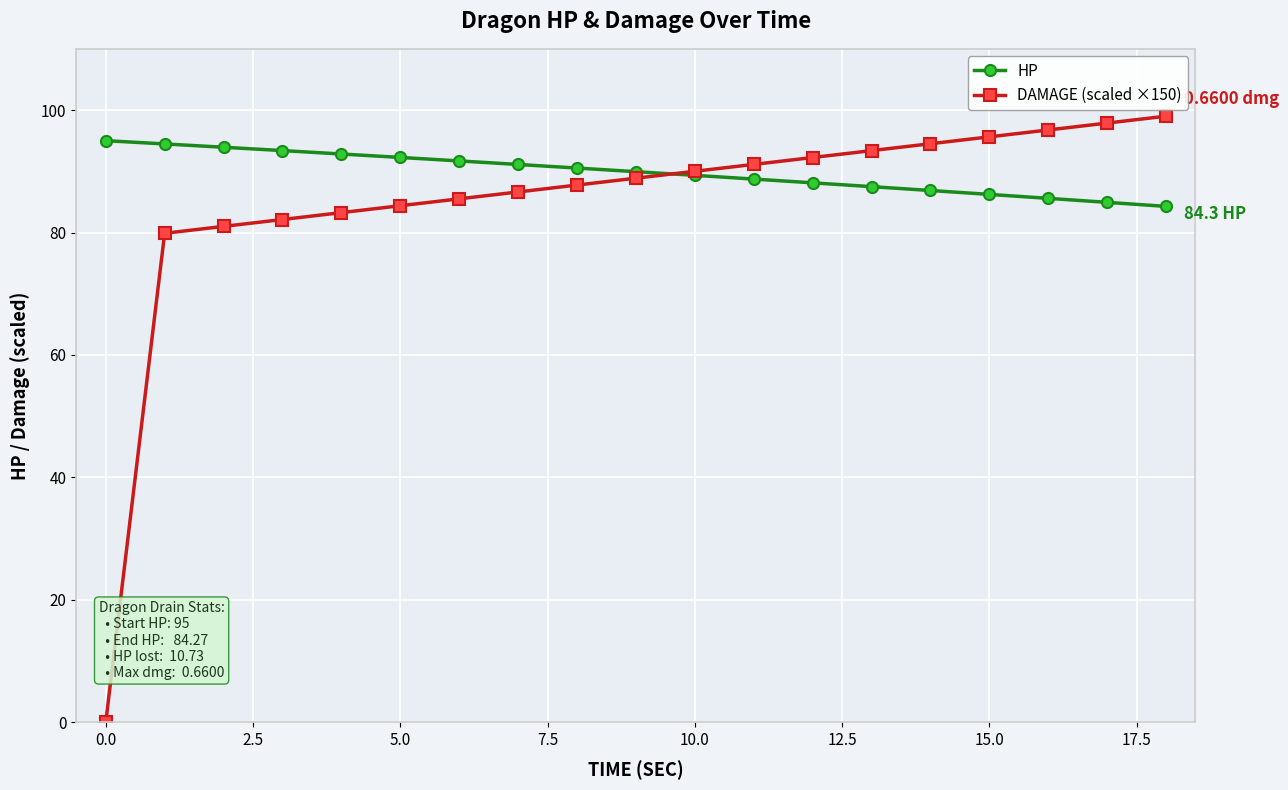

At how many categories does at least one series exceed 14?

19